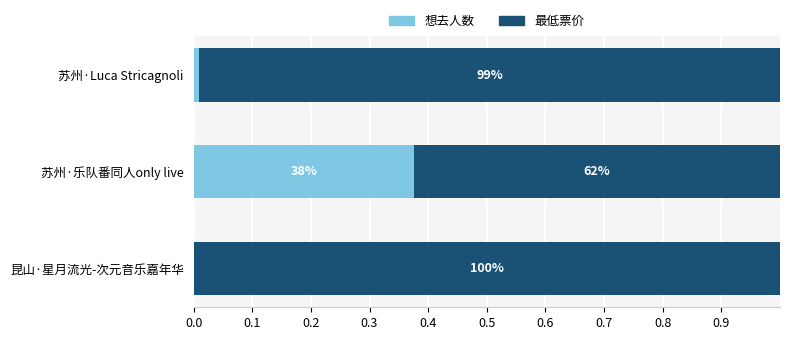

What are all the series names shown in the legend?

想去人数, 最低票价